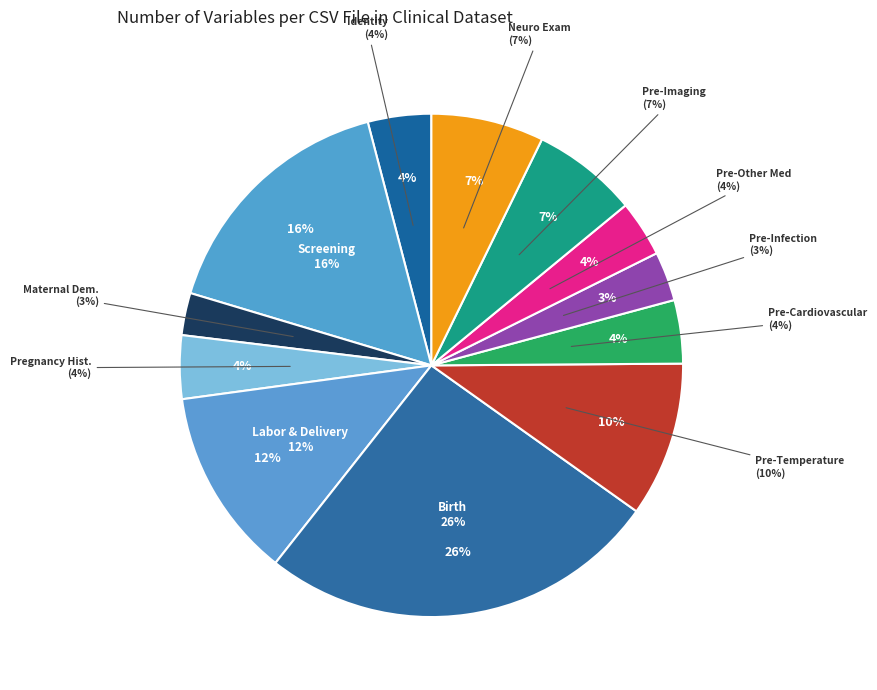

Does 01-04-pregnancy-history.csv account for over 50% of the chart?

No